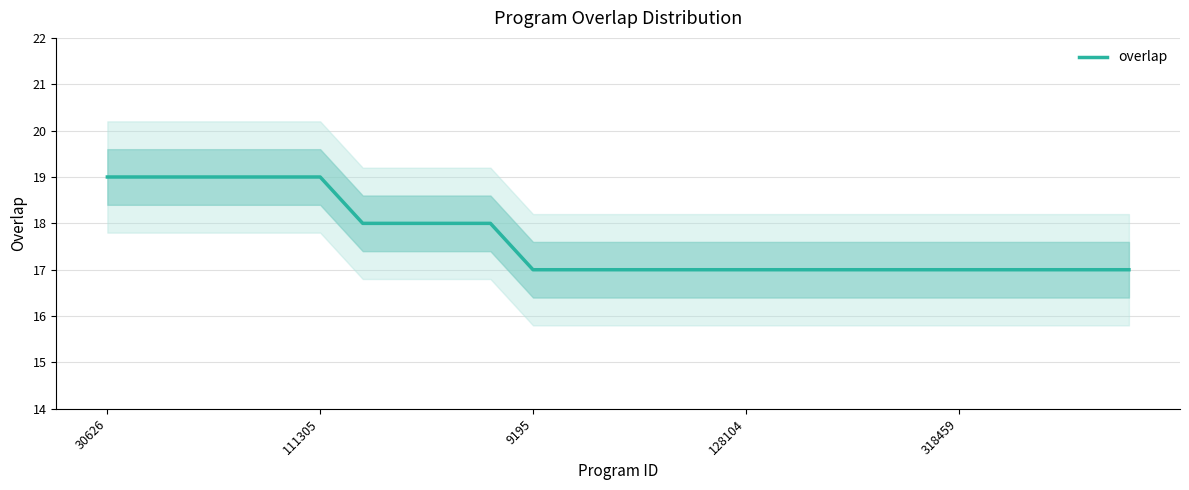

Which label corresponds to the largest value in the chart?

30626